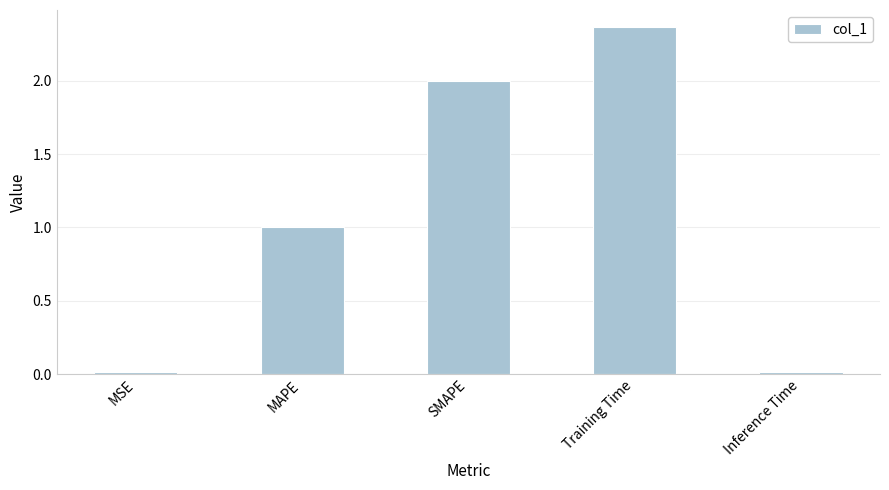

What is the change in value from SMAPE to Training Time?

+0.4